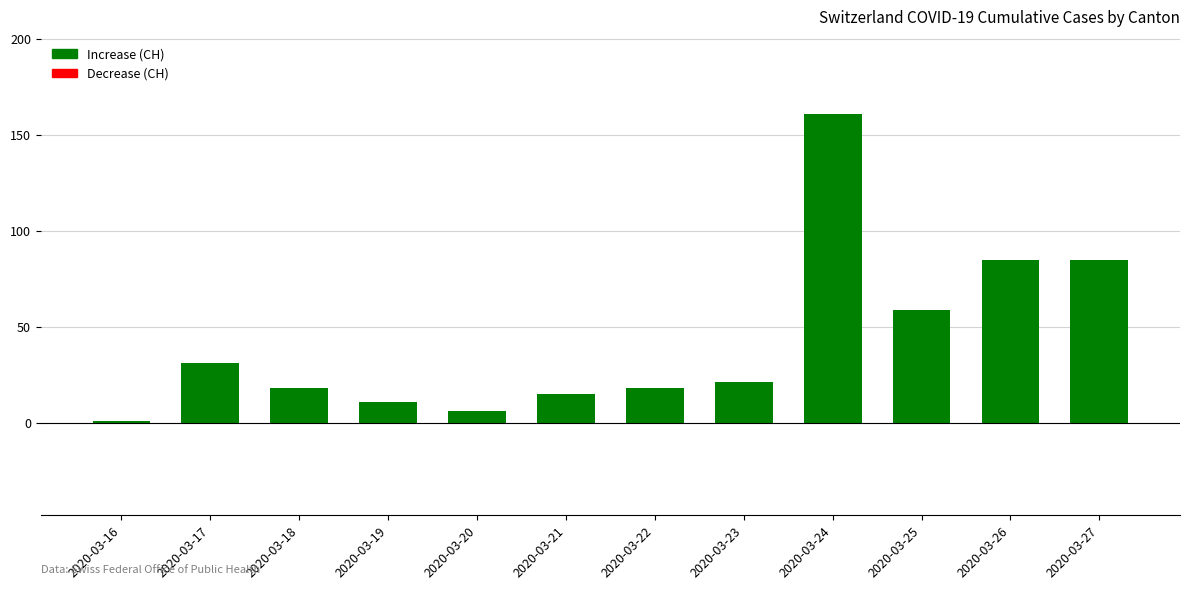

What is the ratio of the value at 2020-03-21 to the value at 2020-03-23?

0.7